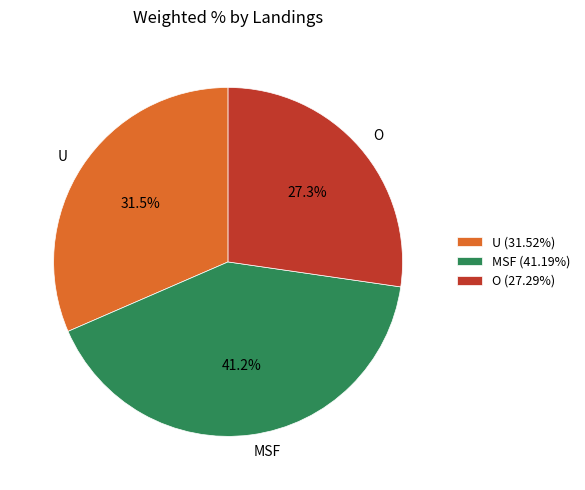

Is it true that O is 36% of the pie?

False